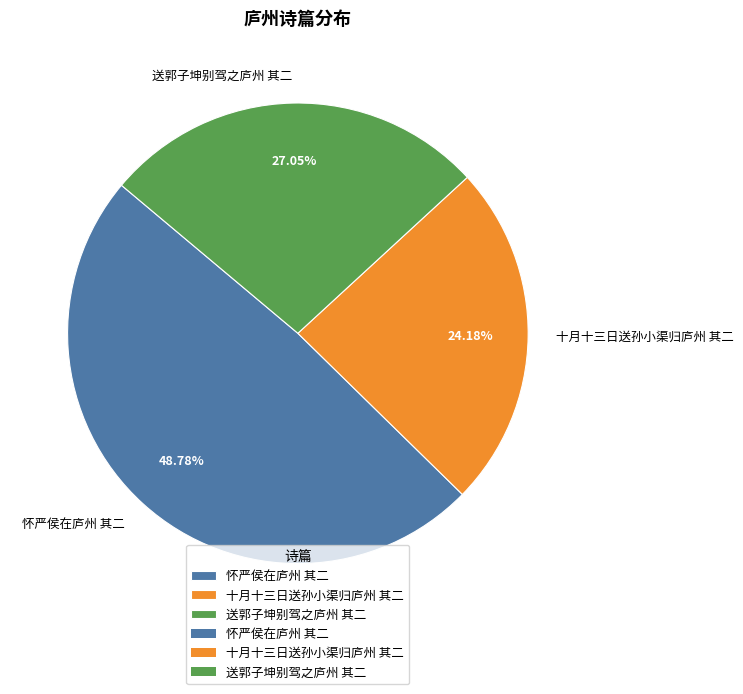

To the nearest percent, what is the difference between the largest and smallest slice percentages?

25%